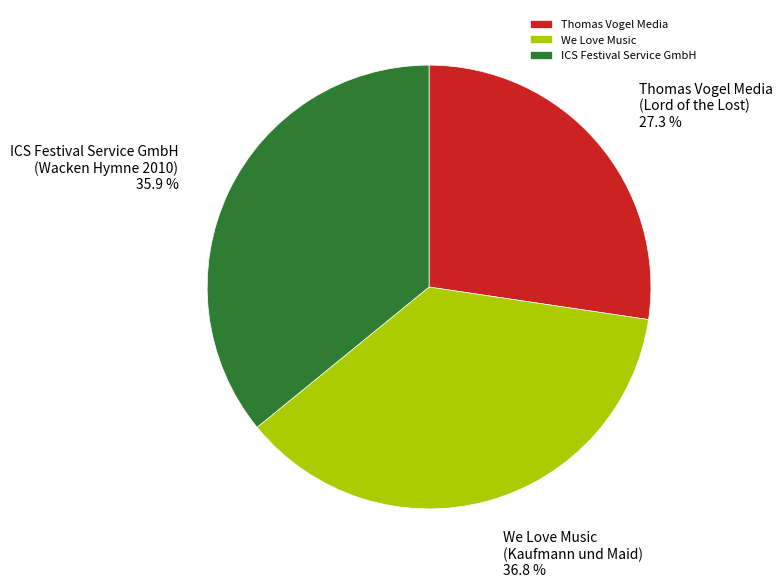

What is the smallest slice in the pie chart?

Thomas Vogel Media